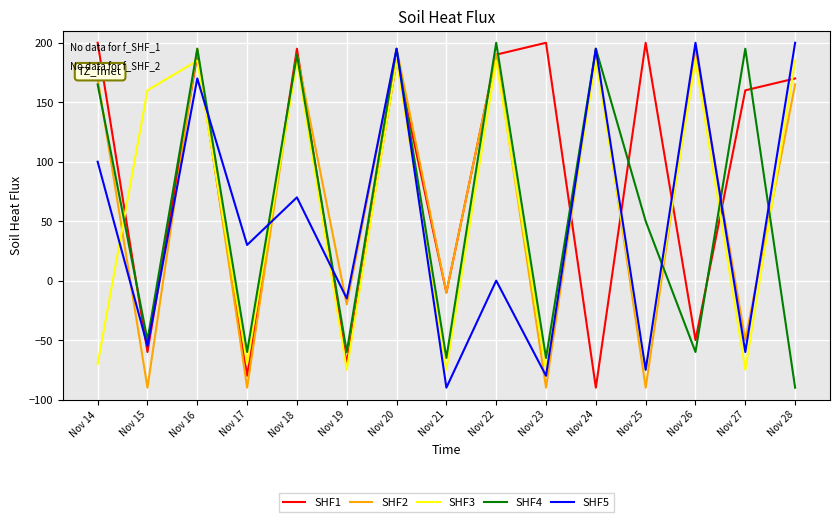

How many distinct data groups are displayed?

5